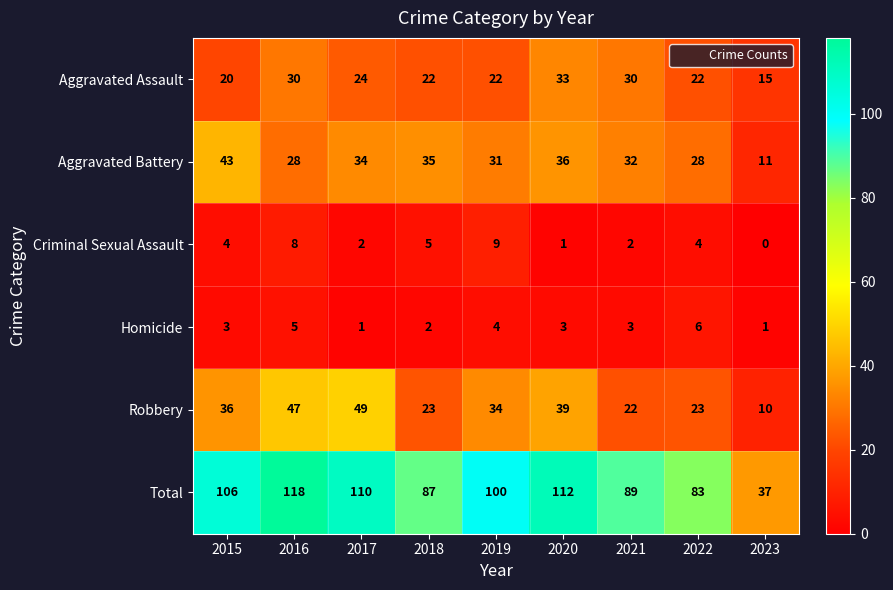

Which series has the widest spread of values?

Total